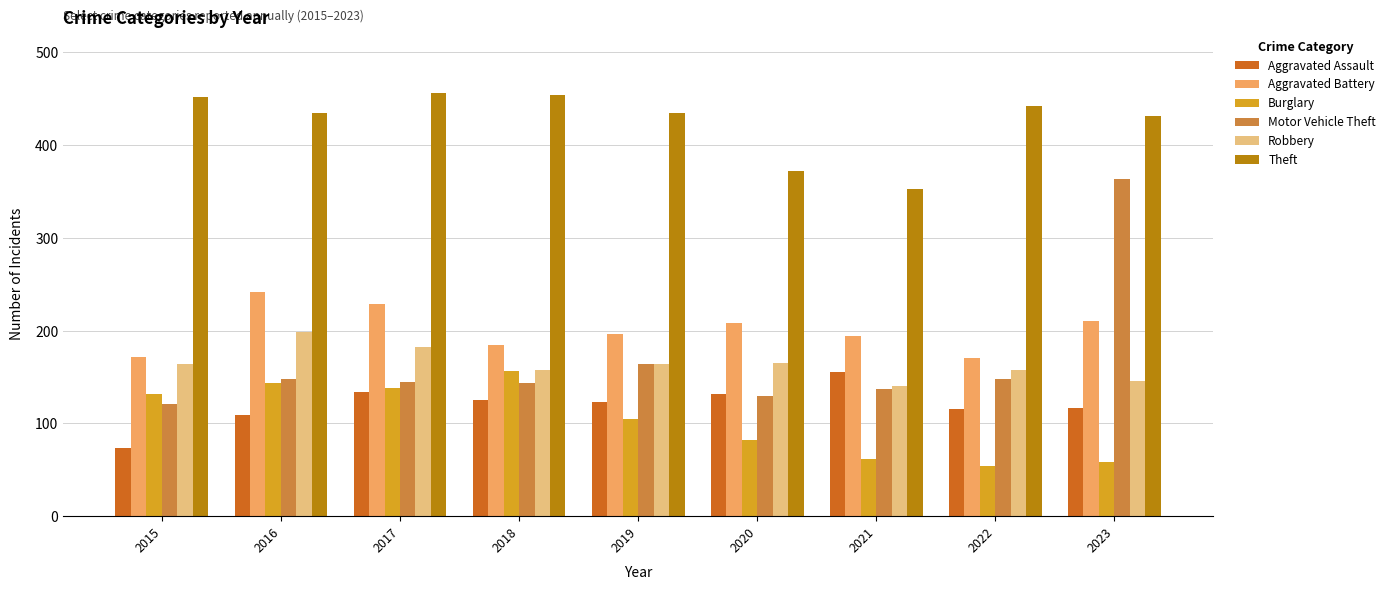

What is the value of the Burglary bar at the 9th from the left?

58